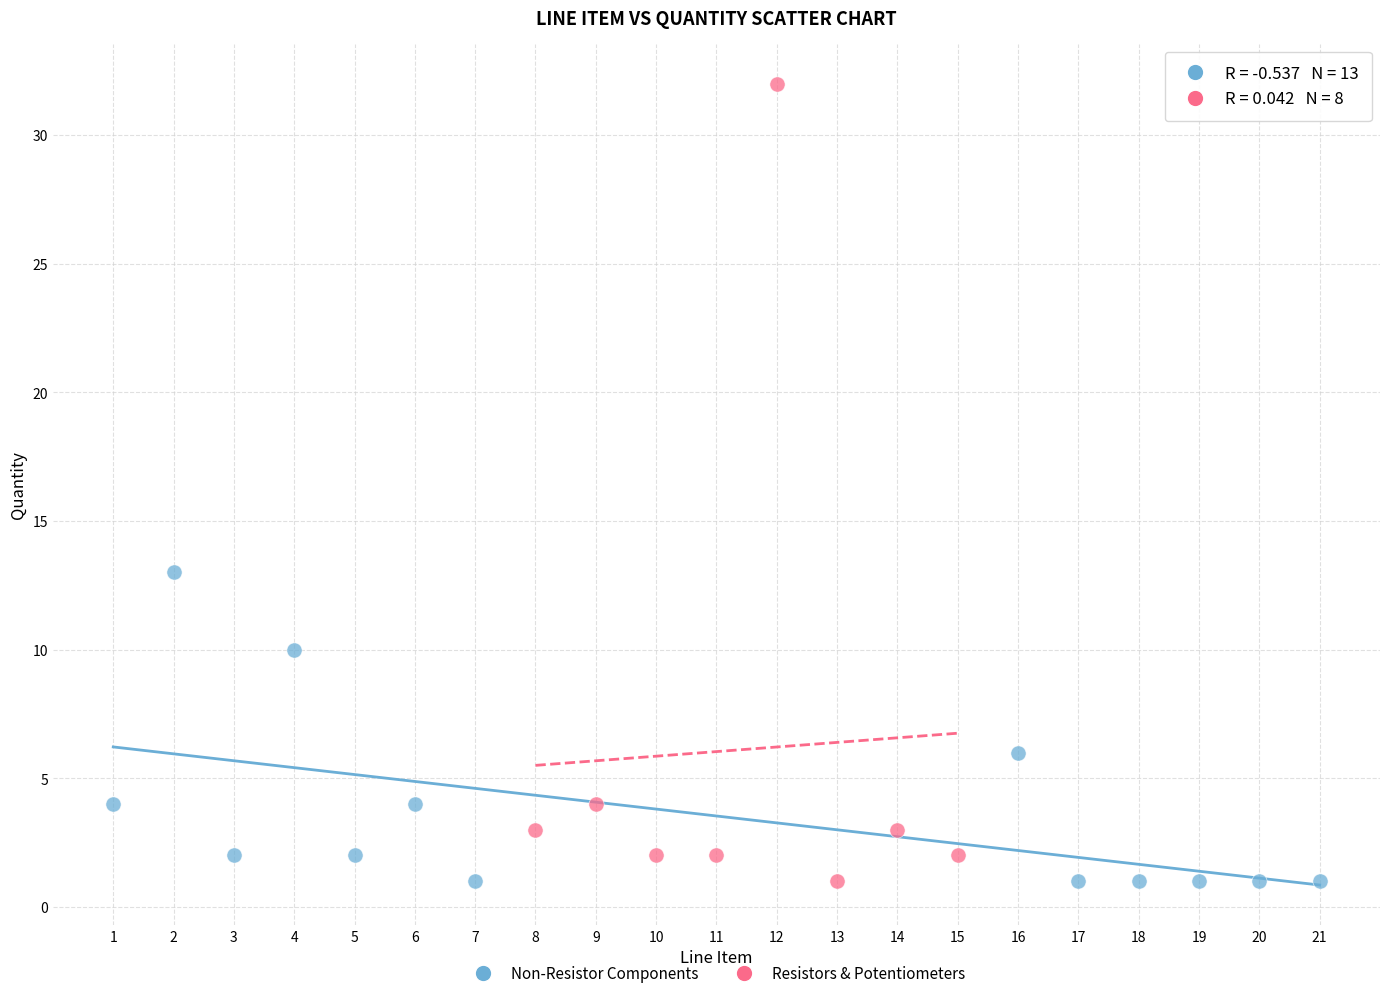

What are all the series names shown in the legend?

Non-Resistor Components, Resistors & Potentiometers